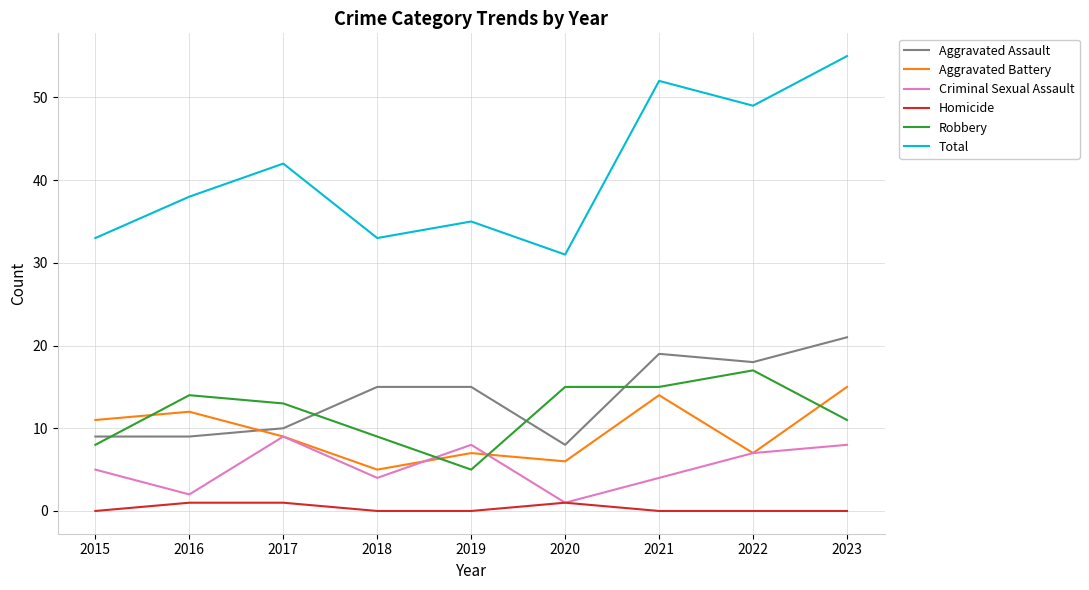

What is the maximum value for Total?

55